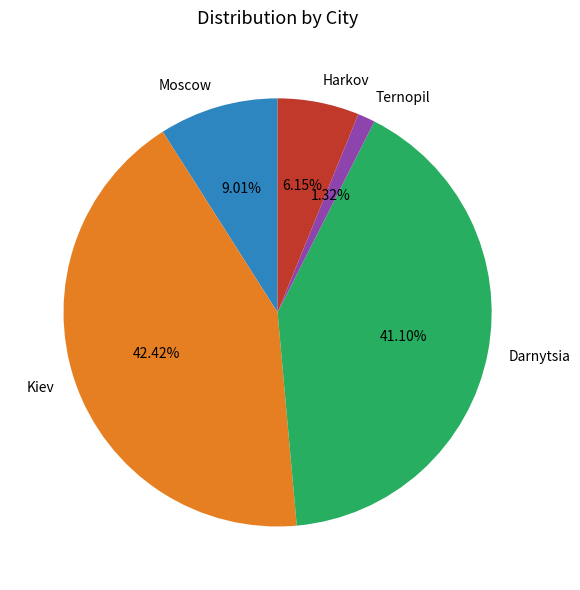

Which slice is the smallest?

Ternopil